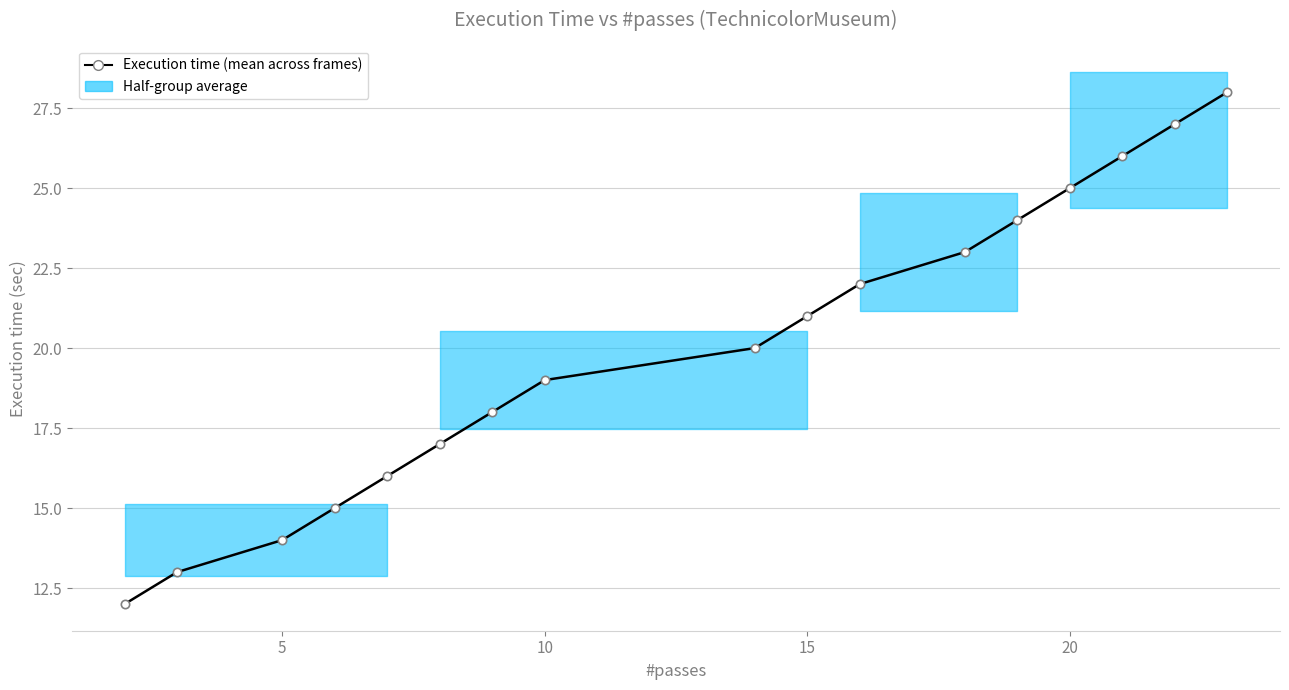

Reading left to right, transcribe all the data shown in this chart.

12	13	14	15	16	17	18	19	20	21	22	23	24	25	26	27	28